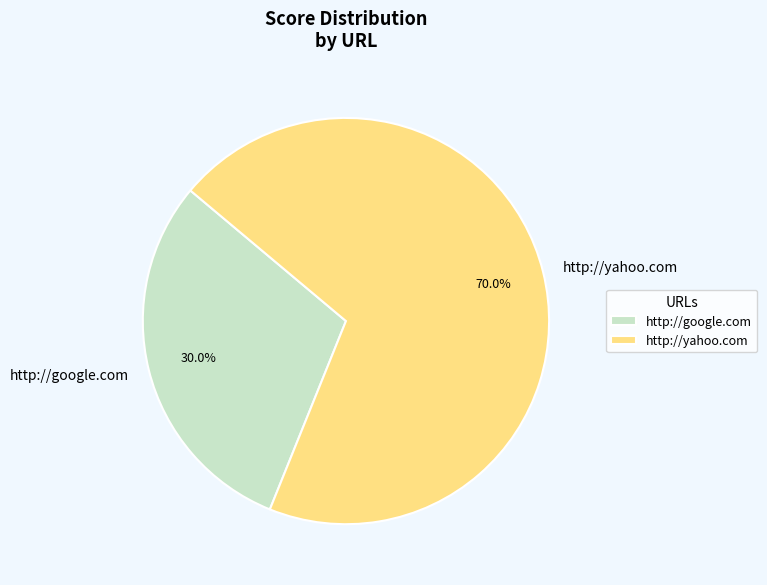

What portion of the pie excludes http://google.com?

70.0%